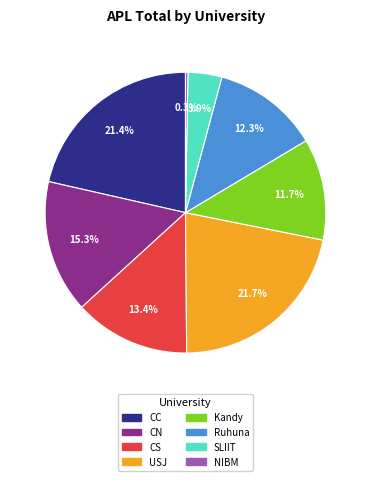

Does any single category account for the majority?

No